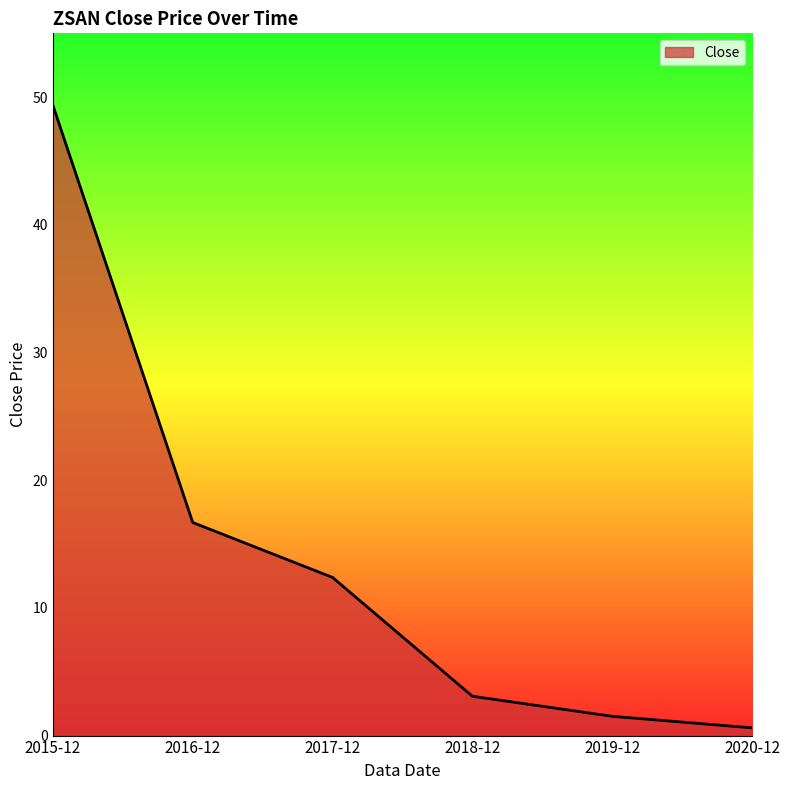

Between 2019-12 and 2017-12, which is larger?

2017-12